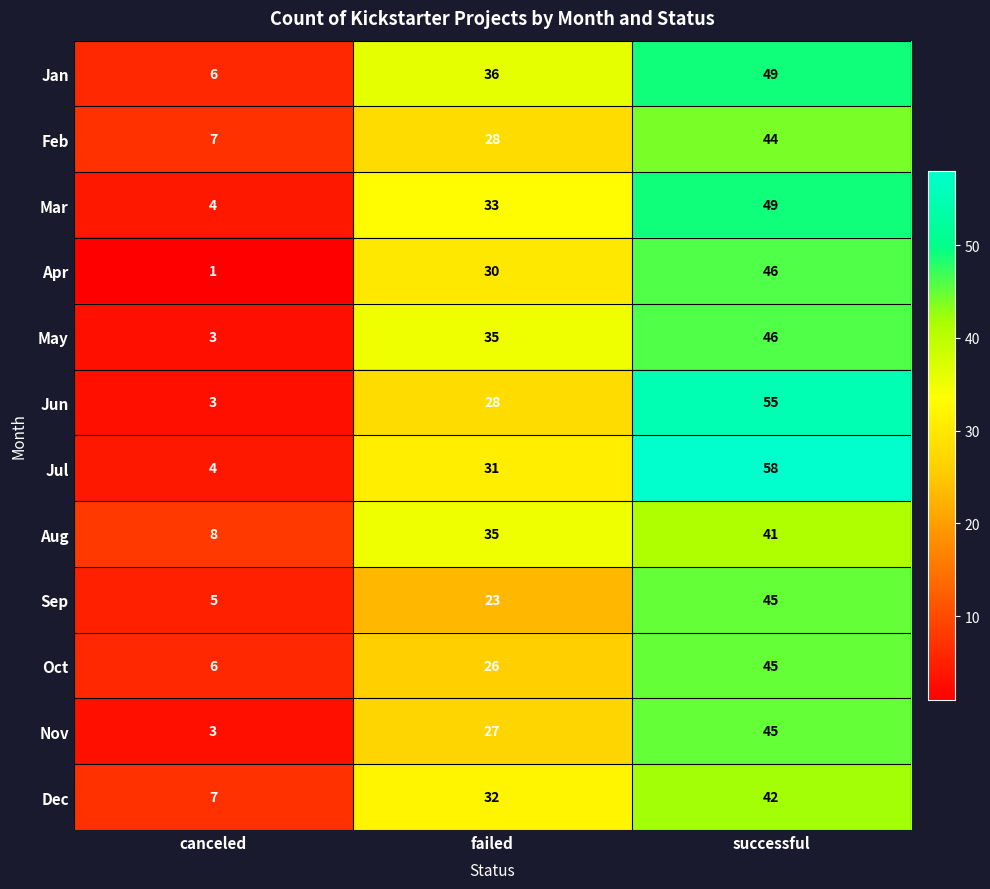

Which series changed the most between canceled and failed?

May